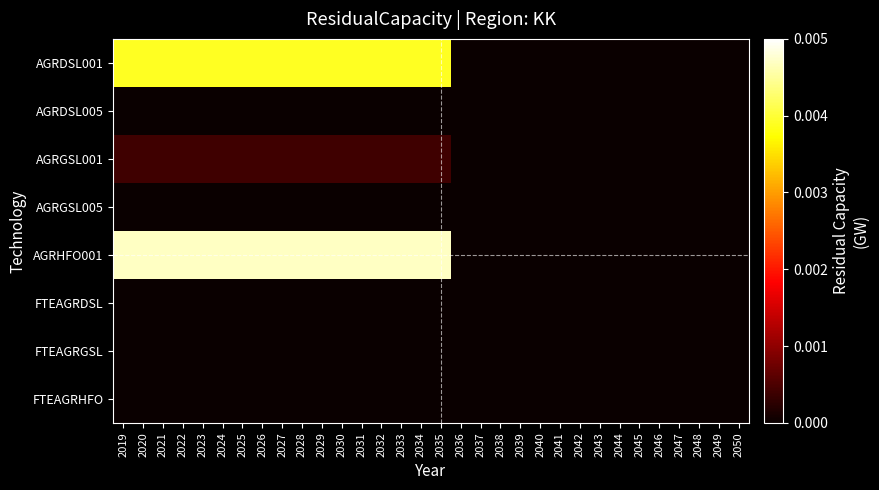

At how many categories does at least one series exceed 0?

17